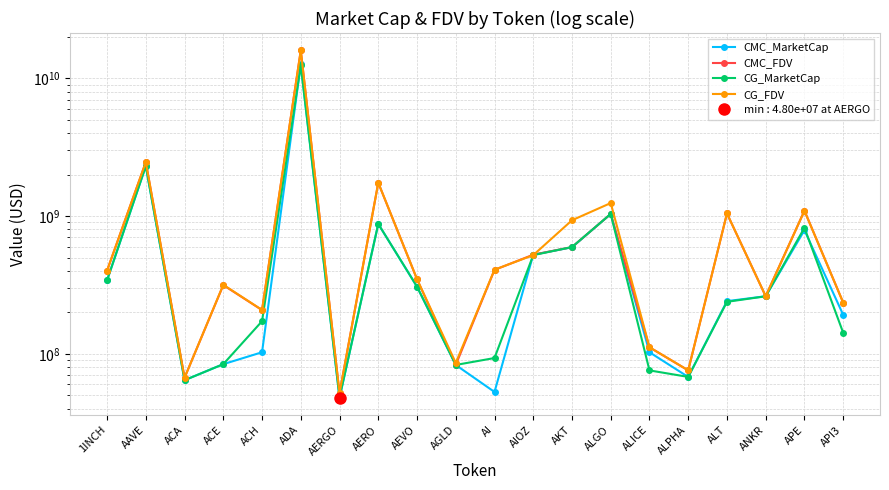

What are all the series names shown in the legend?

CMC_MarketCap, CMC_FDV, CG_MarketCap, CG_FDV